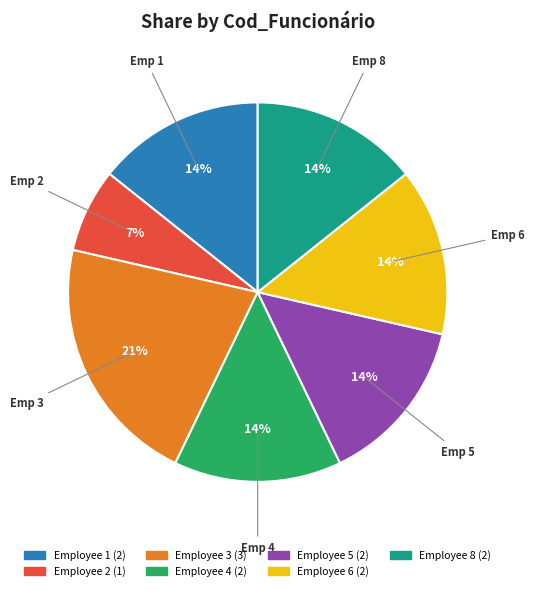

To the nearest percent, what is the difference between the largest and smallest slice percentages?

14%